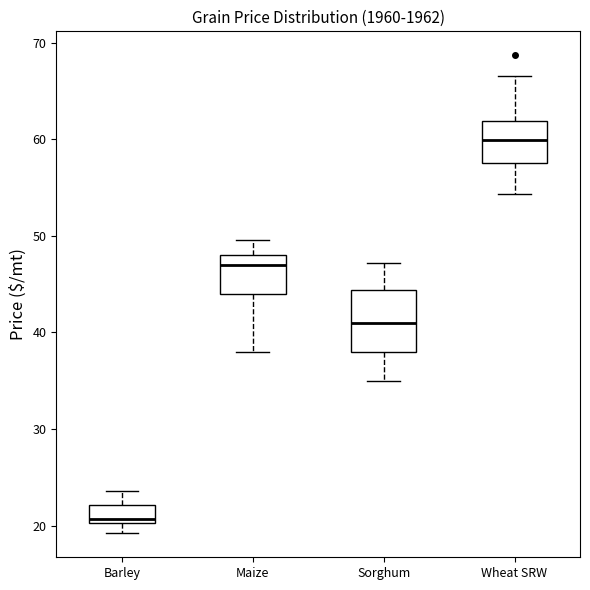

Where is the lower edge of the box for Maize on the y-axis? The values are not printed on the chart, so give them approximately, as read against the axis.

44